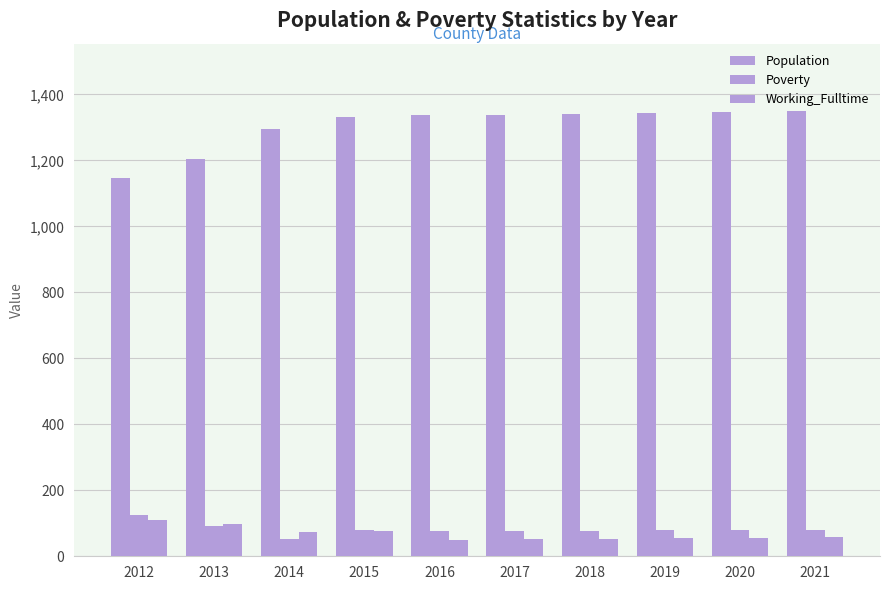

What value does the Working_Fulltime series have at 2015?

77